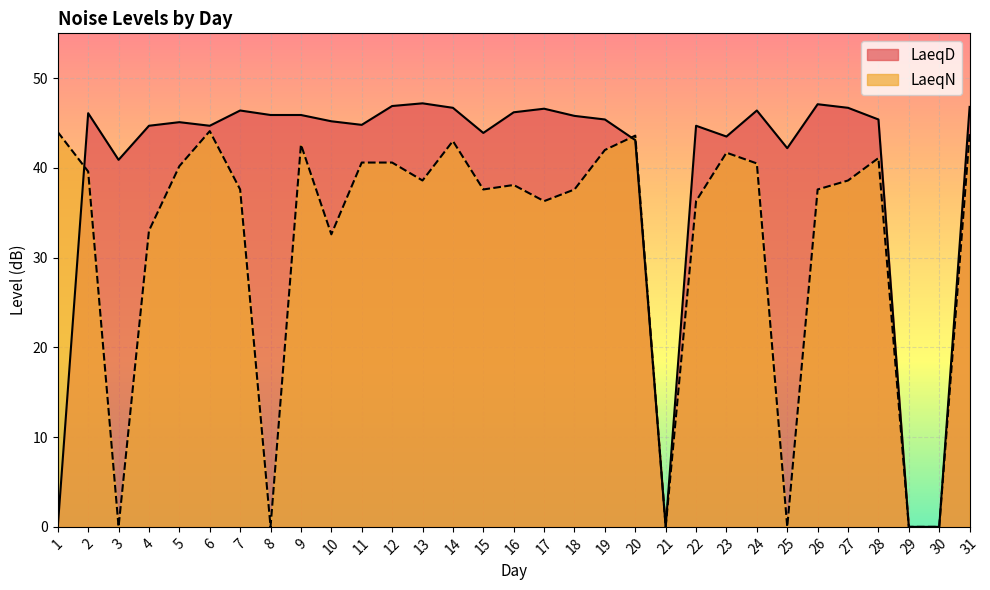

List the series in order of their overall mean, lowest first.

LaeqN, LaeqD